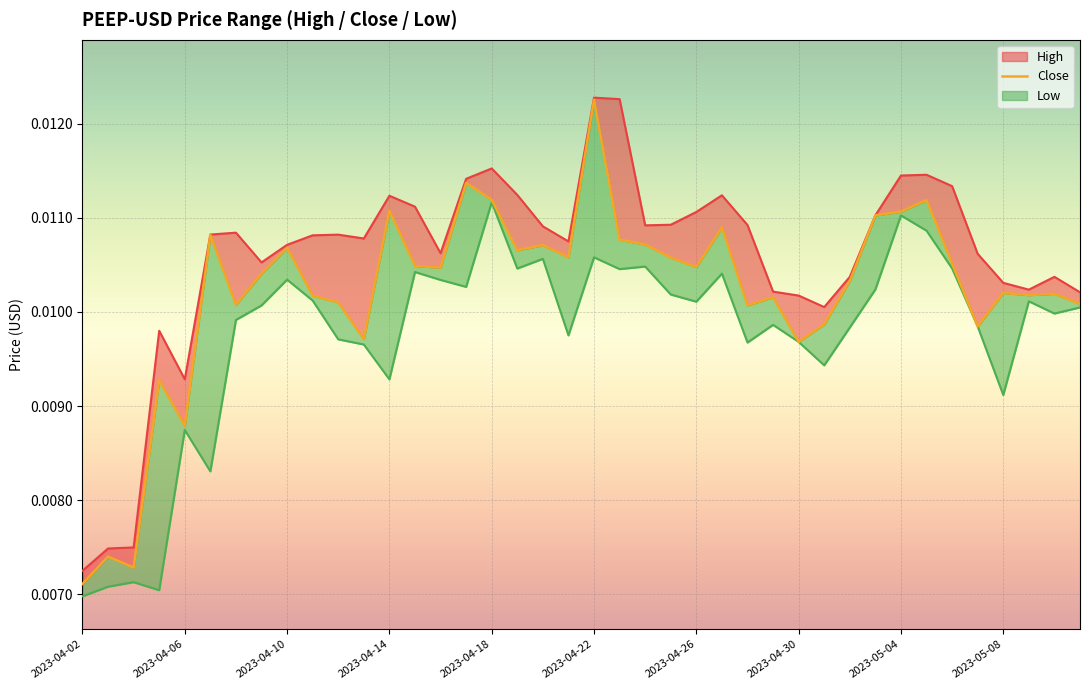

How many points are lower than both their immediate neighbors (excluding endpoints)?

12